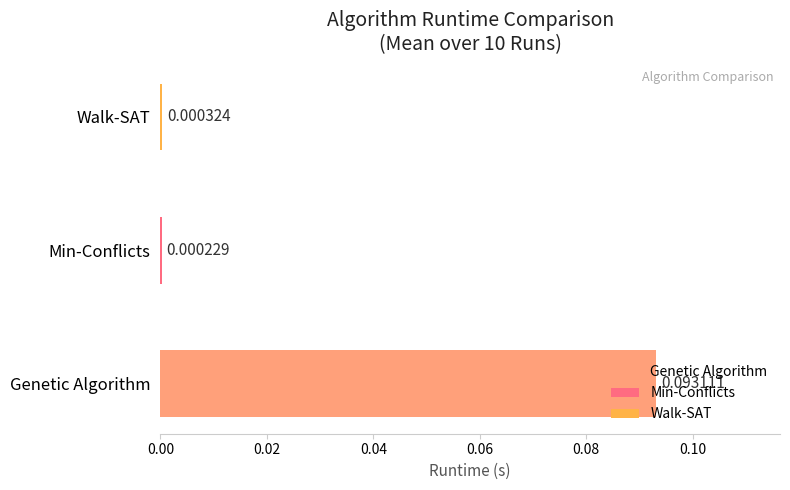

At which category does the chart reach its peak across all series?

3